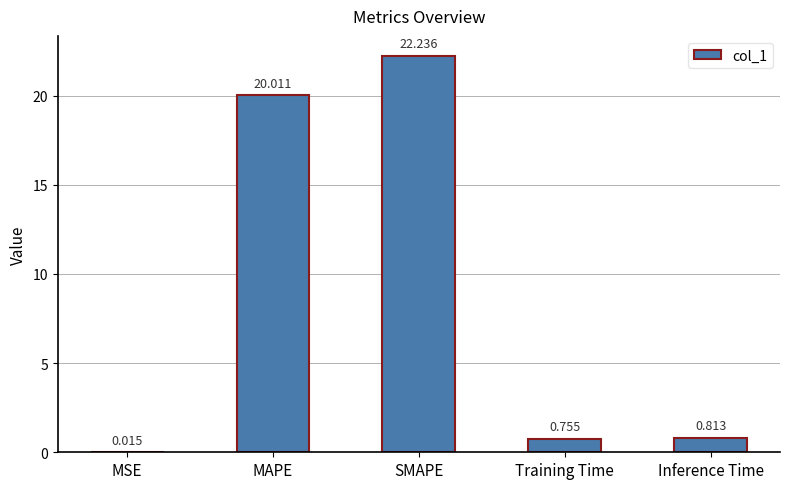

At which label is the value closest to 11?

MAPE